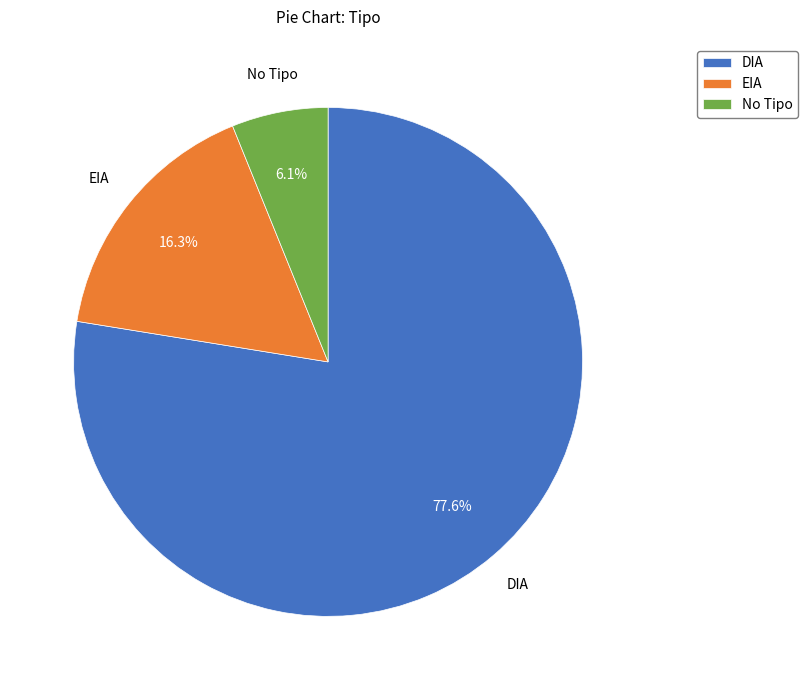

Which slice represents more than half of the pie?

DIA